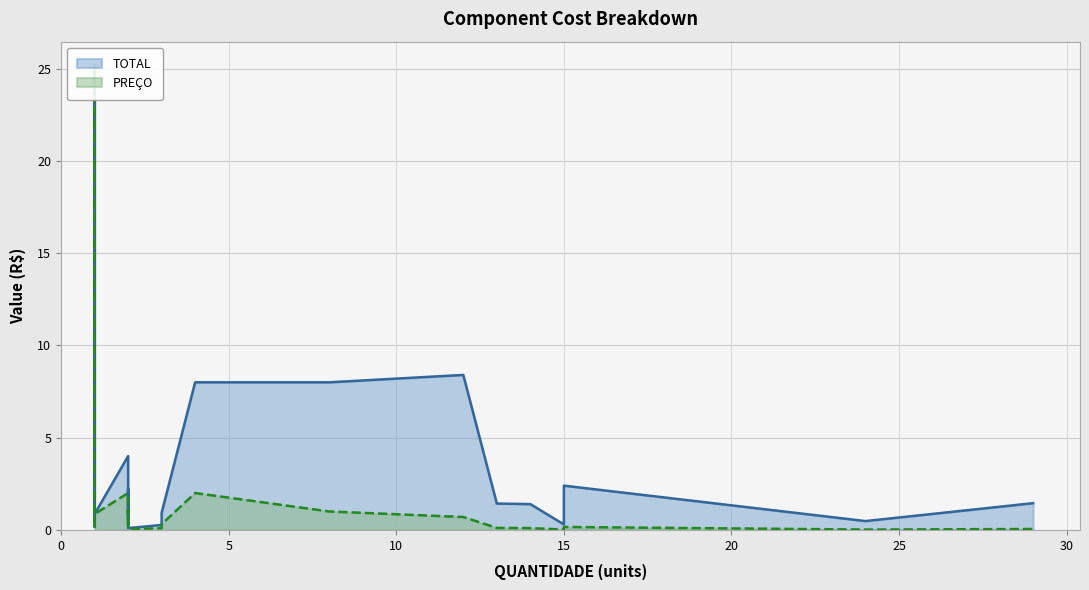

True or false: PREÇO and TOTAL cross at least once.

False